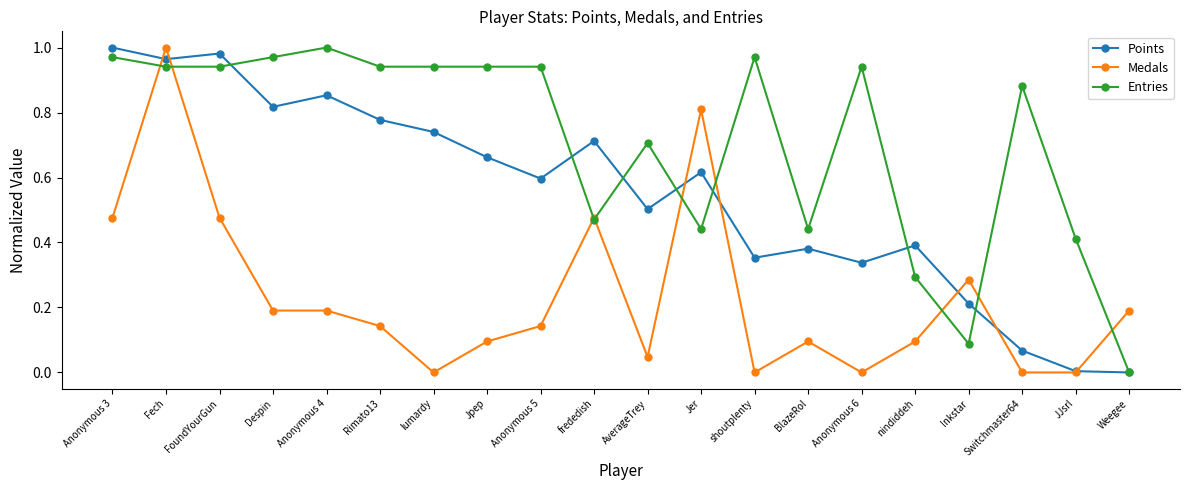

What is the label of the 20th point from the left?

Weegee